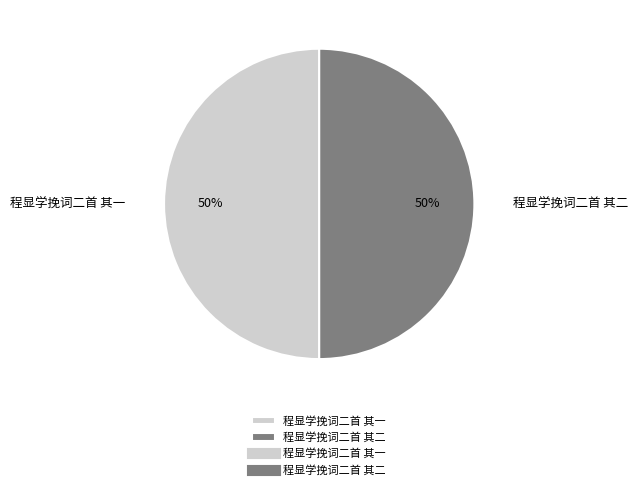

To the nearest percent, what percentage of the pie is 程显学挽词二首 其一?

50%